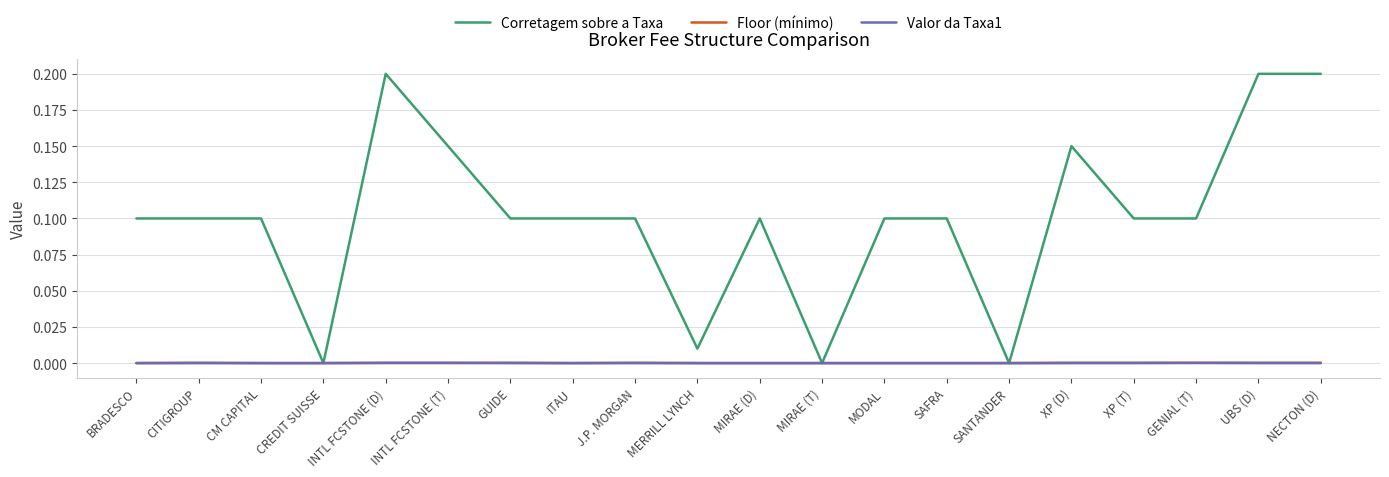

Is the value of Floor (mínimo) at MIRAE (T) greater than the value of Corretagem sobre a Taxa at UBS (D)?

No